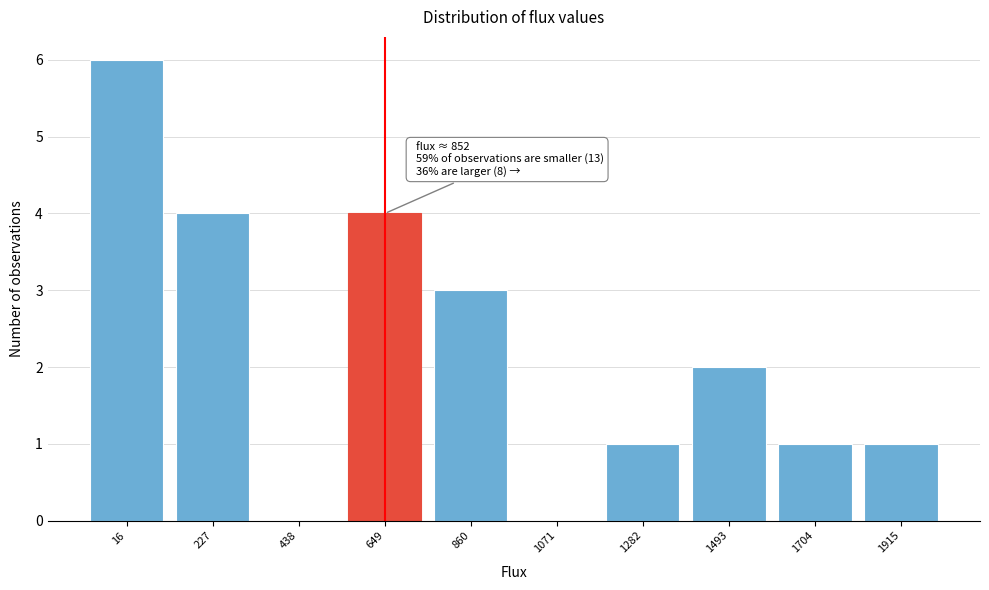

Reading left to right, what are all the values shown in this chart?

16=6	227=4	438=0	649=4	860=3	1071=0	1282=1	1493=2	1704=1	1915=1